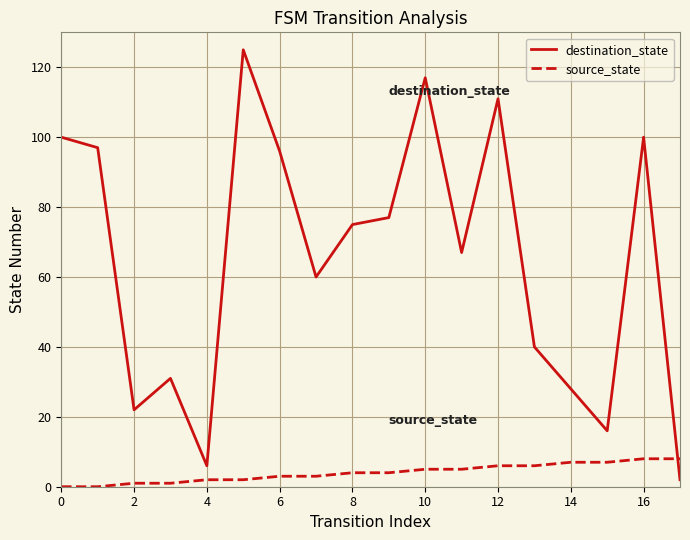

True or false: destination_state and source_state intersect in this chart.

True